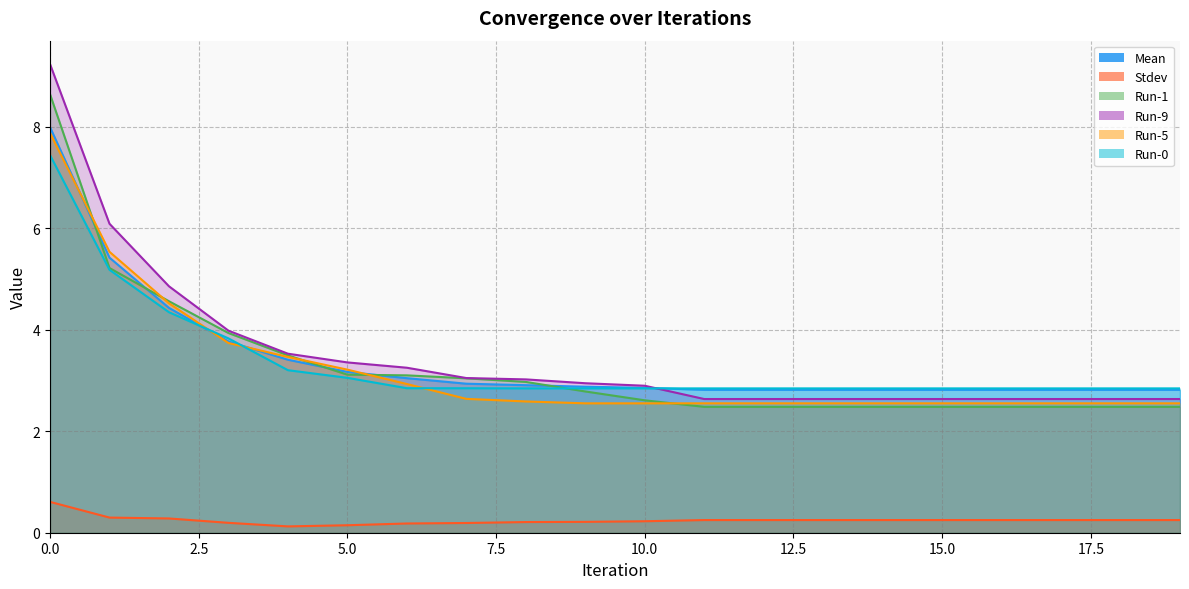

Reading right to left, transcribe all the data shown in this chart.

Mean: 19=2.8	18=2.8	17=2.8	16=2.8	15=2.8	14=2.8	13=2.8	12=2.8	11=2.8	10=2.9	9=2.9	8=2.9	7=2.9	6=3.0	5=3.2	4=3.4	3=3.8	2=4.4	1=5.4	0=8.0
Stdev: 19=0.2	18=0.2	17=0.2	16=0.2	15=0.2	14=0.2	13=0.2	12=0.2	11=0.2	10=0.2	9=0.2	8=0.2	7=0.2	6=0.2	5=0.1	4=0.1	3=0.2	2=0.3	1=0.3	0=0.6
Run-1: 19=2.5	18=2.5	17=2.5	16=2.5	15=2.5	14=2.5	13=2.5	12=2.5	11=2.5	10=2.6	9=2.8	8=3.0	7=3.0	6=3.1	5=3.1	4=3.5	3=3.9	2=4.6	1=5.2	0=8.6
Run-9: 19=2.6	18=2.6	17=2.6	16=2.6	15=2.6	14=2.6	13=2.6	12=2.6	11=2.6	10=2.9	9=2.9	8=3.0	7=3.0	6=3.2	5=3.4	4=3.5	3=4.0	2=4.9	1=6.1	0=9.2
Run-5: 19=2.5	18=2.5	17=2.5	16=2.5	15=2.5	14=2.5	13=2.5	12=2.5	11=2.5	10=2.5	9=2.5	8=2.6	7=2.6	6=2.9	5=3.2	4=3.5	3=3.7	2=4.5	1=5.5	0=7.9
Run-0: 19=2.8	18=2.8	17=2.8	16=2.8	15=2.8	14=2.8	13=2.8	12=2.8	11=2.8	10=2.8	9=2.8	8=2.8	7=2.8	6=2.8	5=3.1	4=3.2	3=3.8	2=4.3	1=5.2	0=7.4